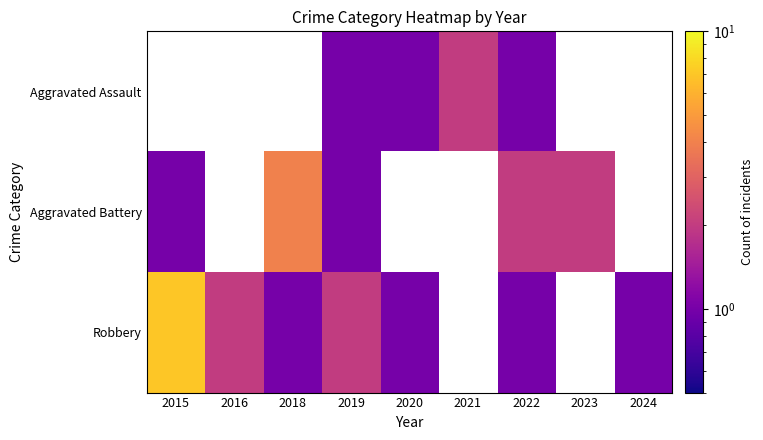

How many data points in Robbery are less than 2?

4